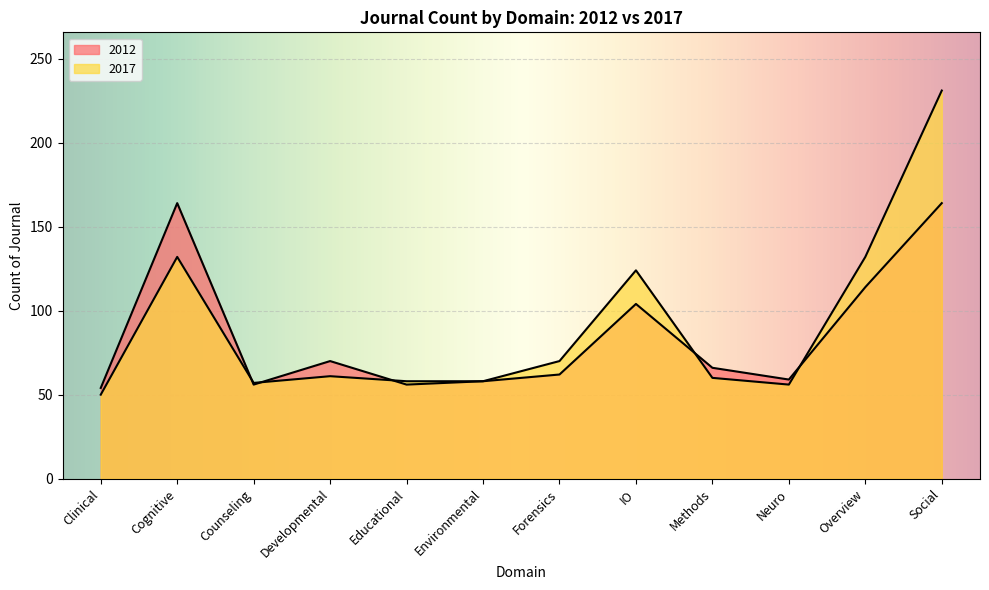

Which category has the lowest value in the 2017 series?

Clinical